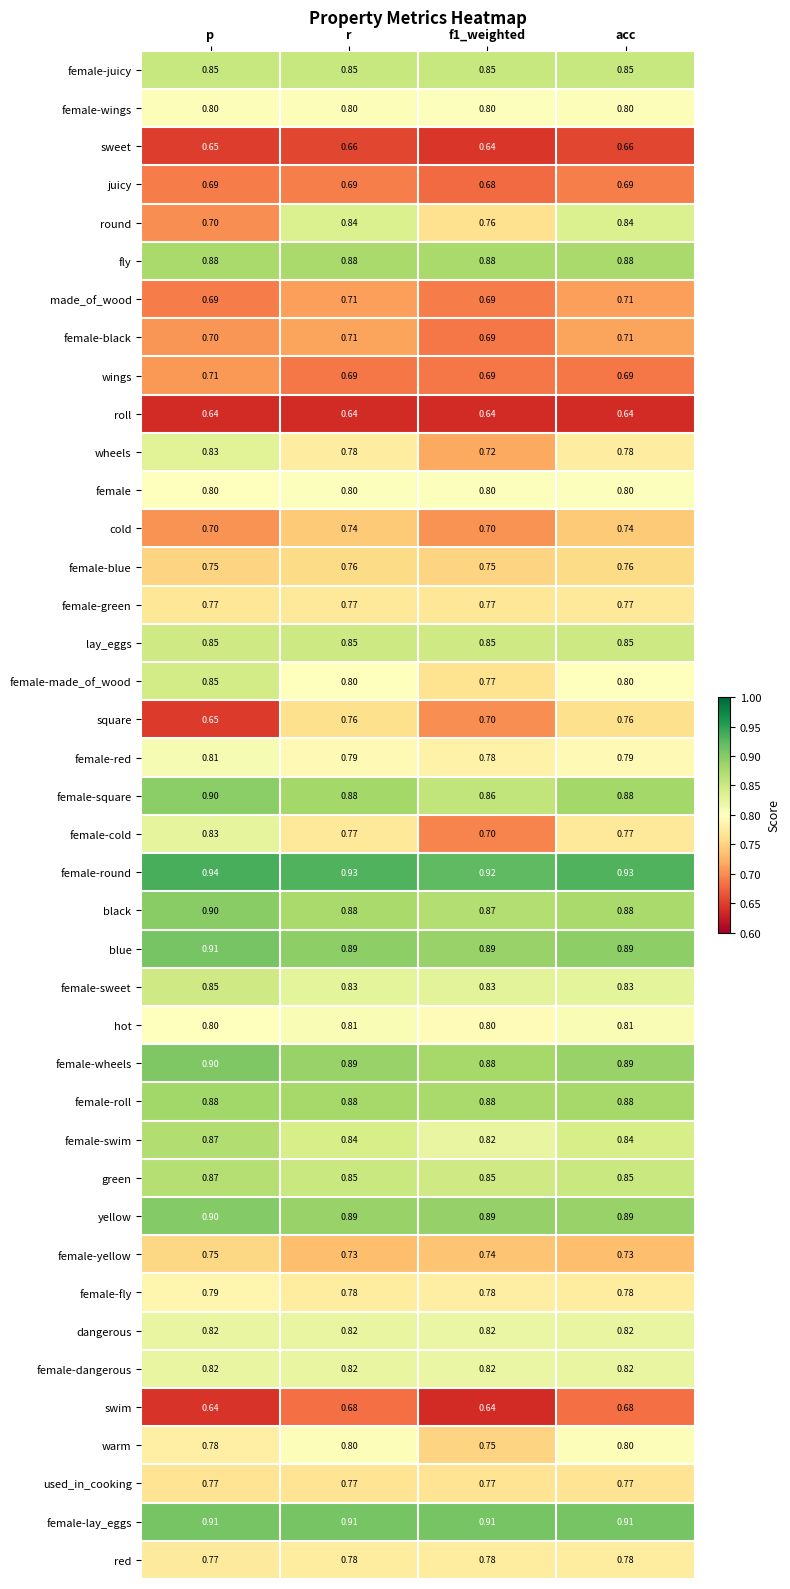

Which series has the largest total across all categories?

female-round